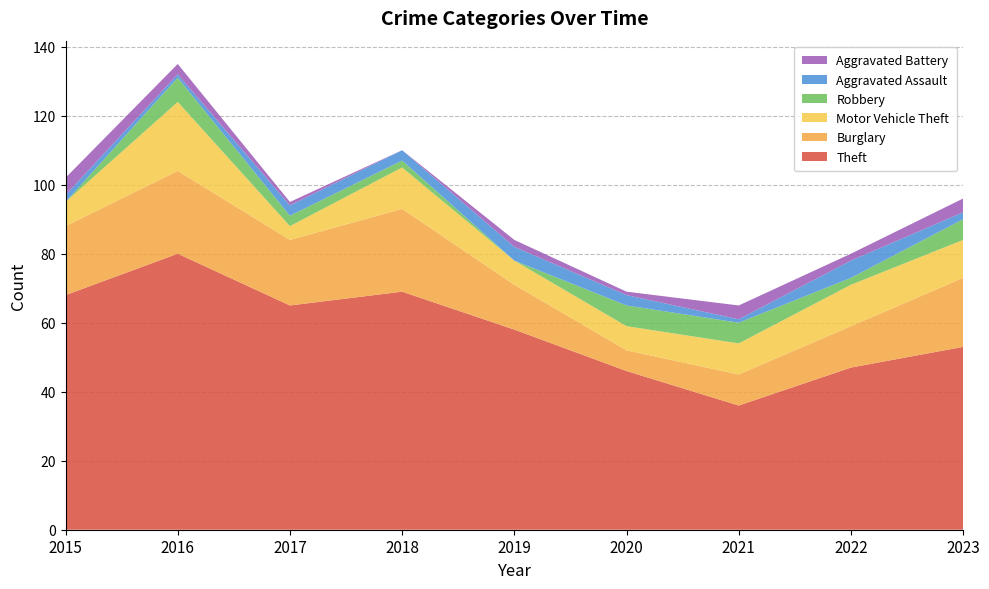

Reading left to right, extract all data points from this chart.

Theft: 68	80	65	69	58	46	36	47	53
Burglary: 20	24	19	24	13	6	9	12	20
Motor Vehicle Theft: 7	20	4	12	7	7	9	12	11
Robbery: 0	7	3	2	0	6	6	2	6
Aggravated Assault: 2	1	3	3	4	3	1	5	2
Aggravated Battery: 5	3	1	0	2	1	4	2	4